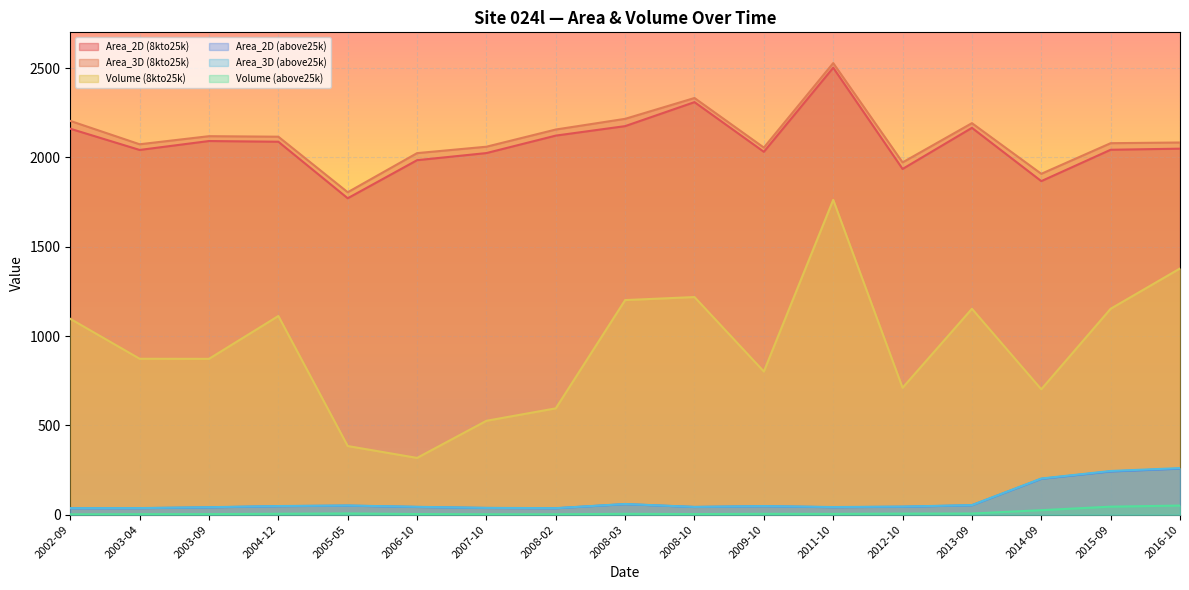

At 2007-10, list the series in order from smallest to largest.

Volume (above25k), Area_2D (above25k), Area_3D (above25k), Volume (8kto25k), Area_2D (8kto25k), Area_3D (8kto25k)